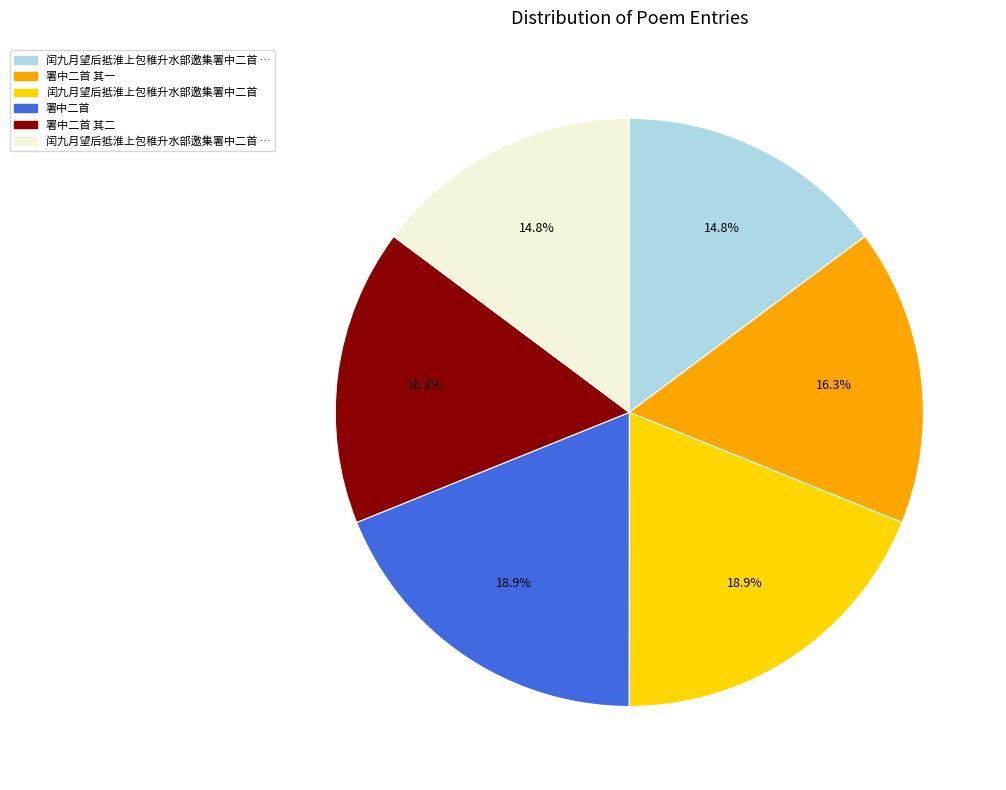

Is there any slice that represents more than half of the pie?

No